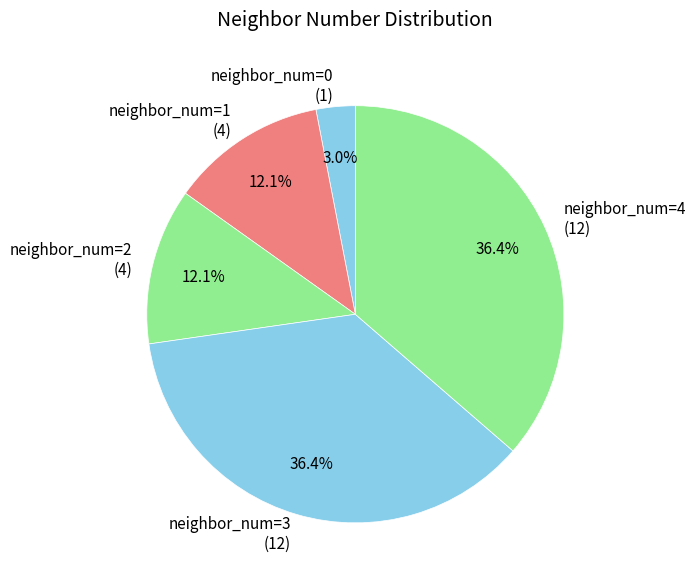

Combined, what portion of the pie is neighbor_num=2 and neighbor_num=4?

48.5%